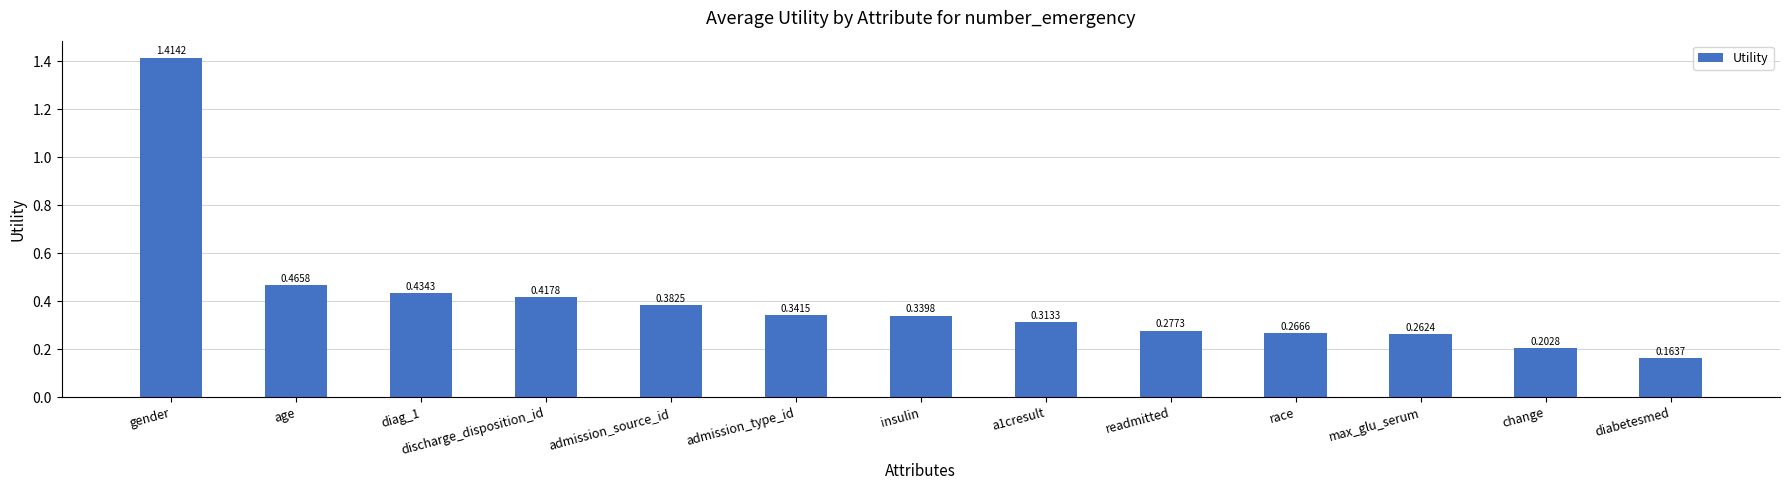

How many bars are there in total?

13